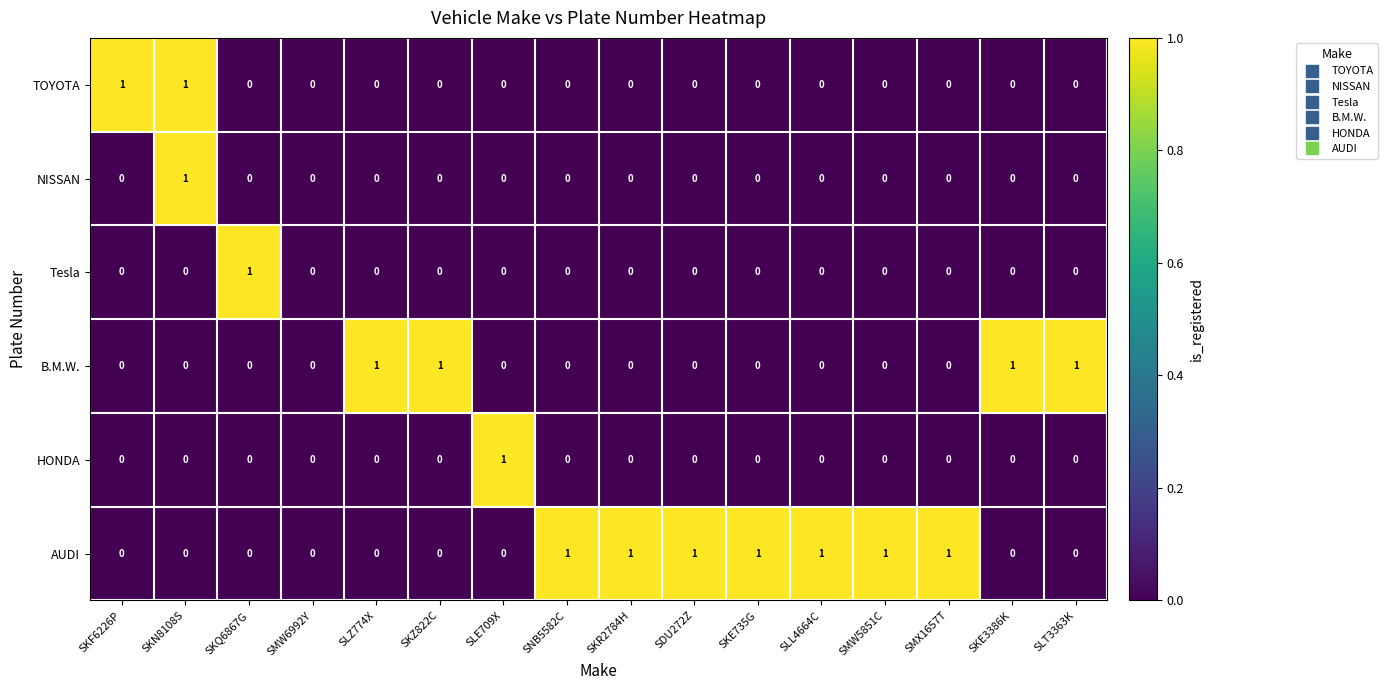

What is the total value across all series at SKN8108S?

2